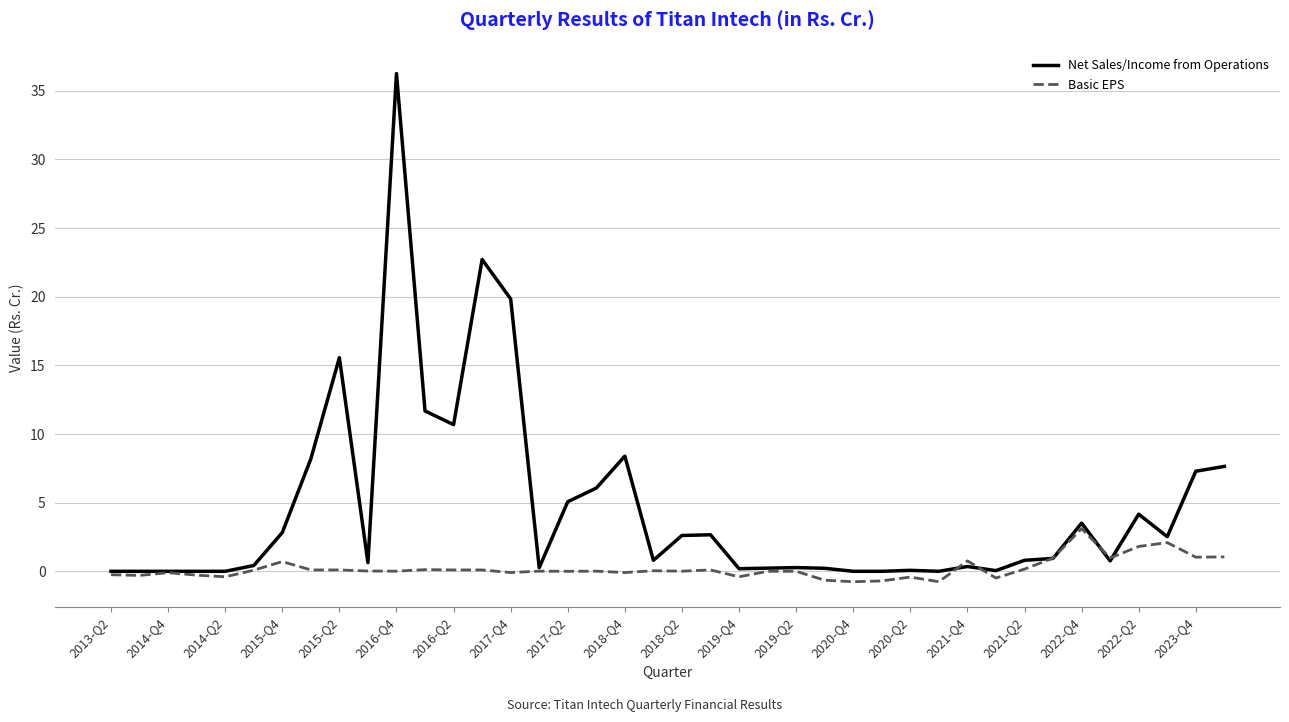

Which series has the largest total across all categories?

Net Sales/Income from Operations